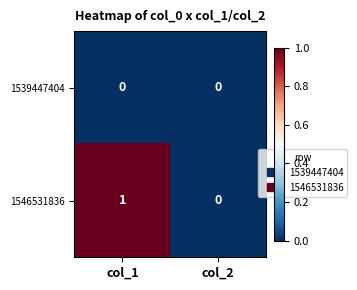

Rank the series by their average value, from lowest to highest.

1539447404, 1546531836